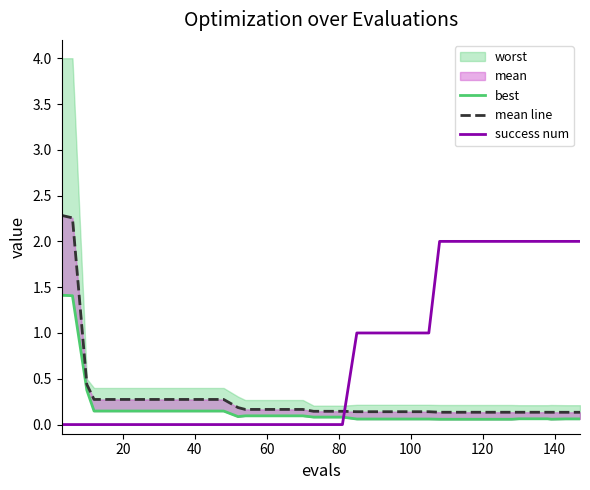

Rank the series by their average value, from highest to lowest.

success num, mean line, best